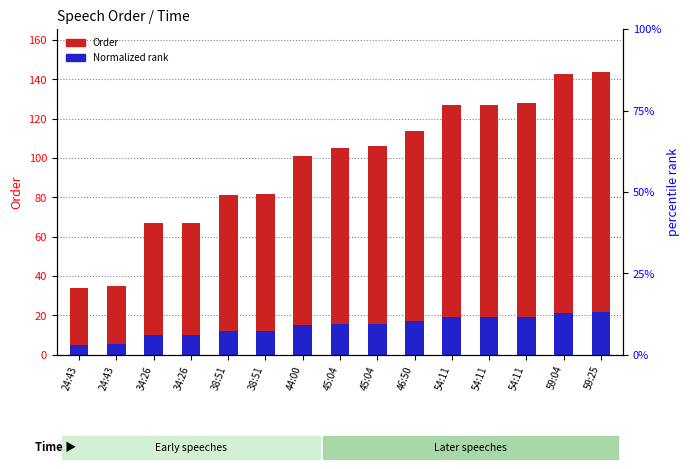

What is the label of the 6th bar from the left?

38:51